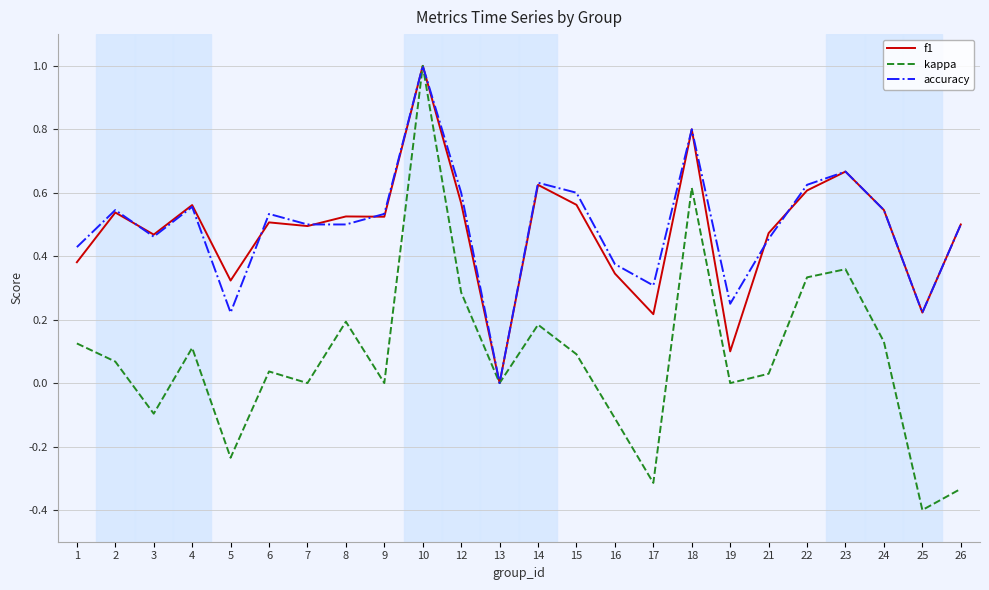

What is the difference between the maximum and minimum values in the accuracy series?

1.0